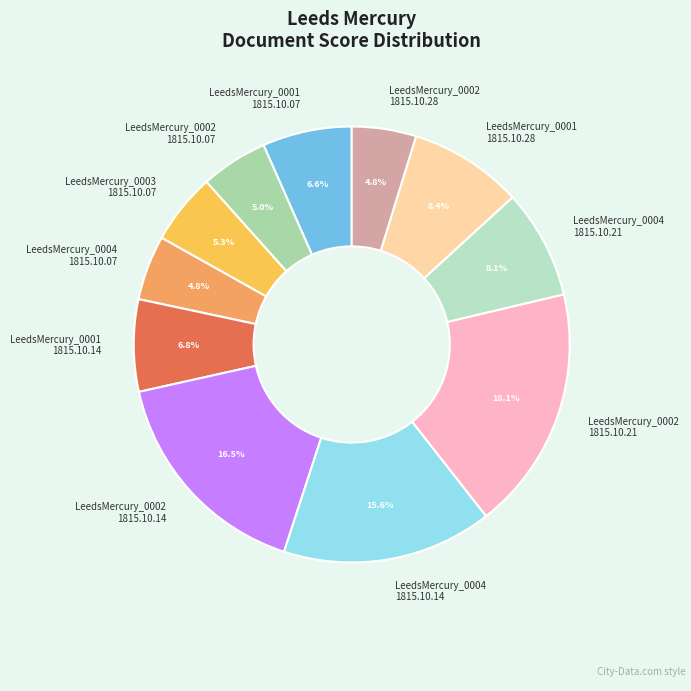

Is there any slice that represents more than half of the pie?

No